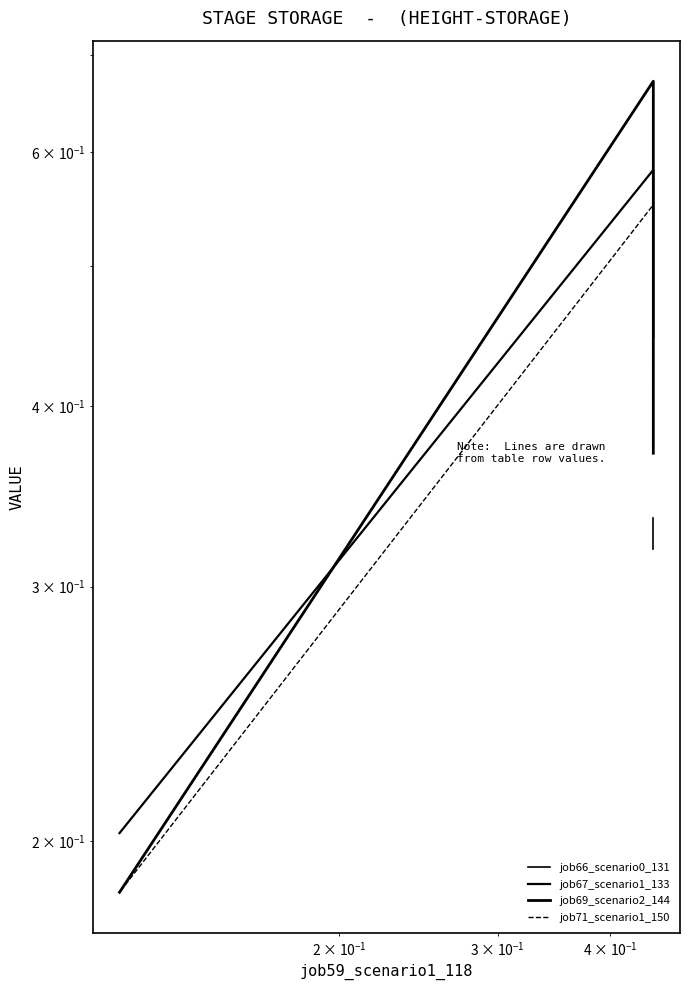

What is the lowest value of the job67_scenario1_133 series?

0.2